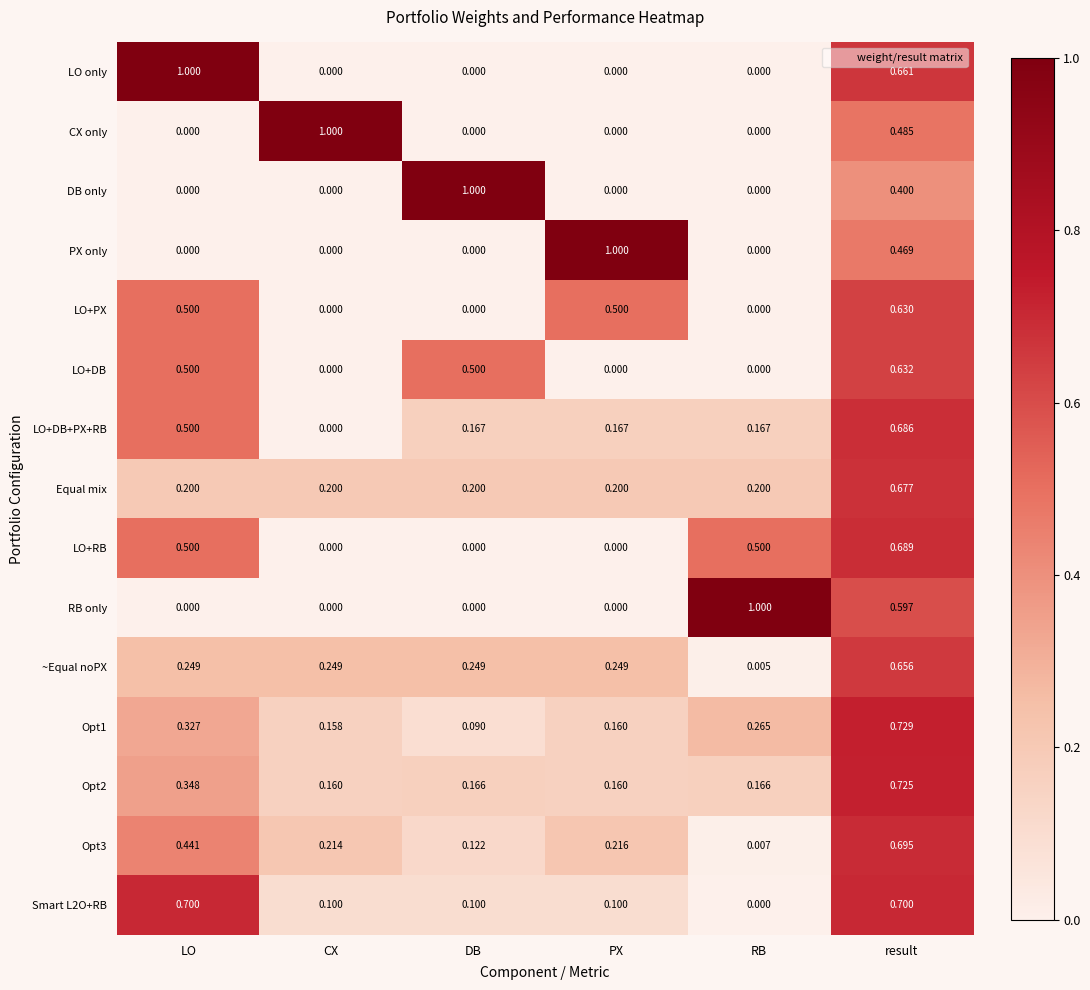

How many categories are shown in the chart?

6